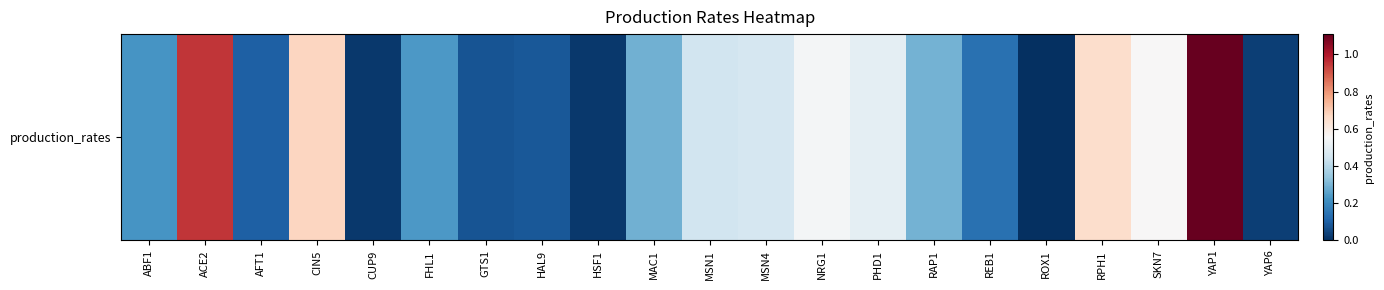

At which label is the value closest to 0?

ROX1